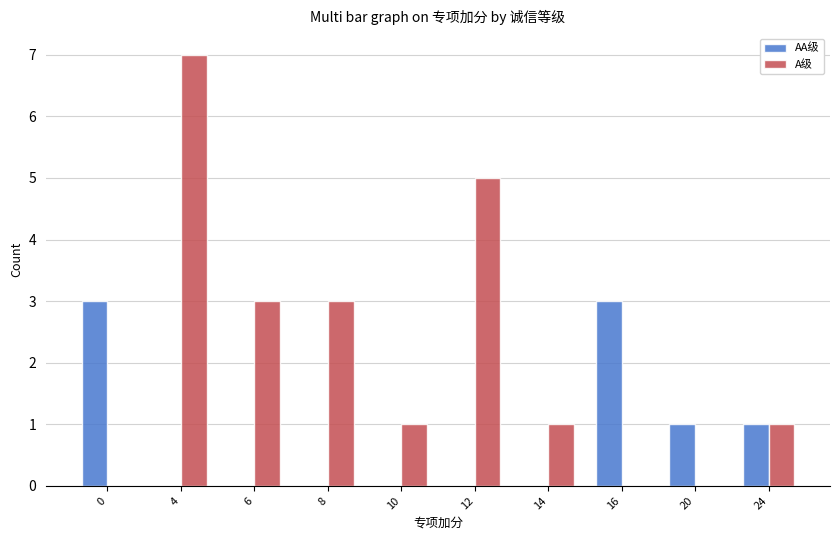

The value of AA级 at 0 is 5. True or false?

False